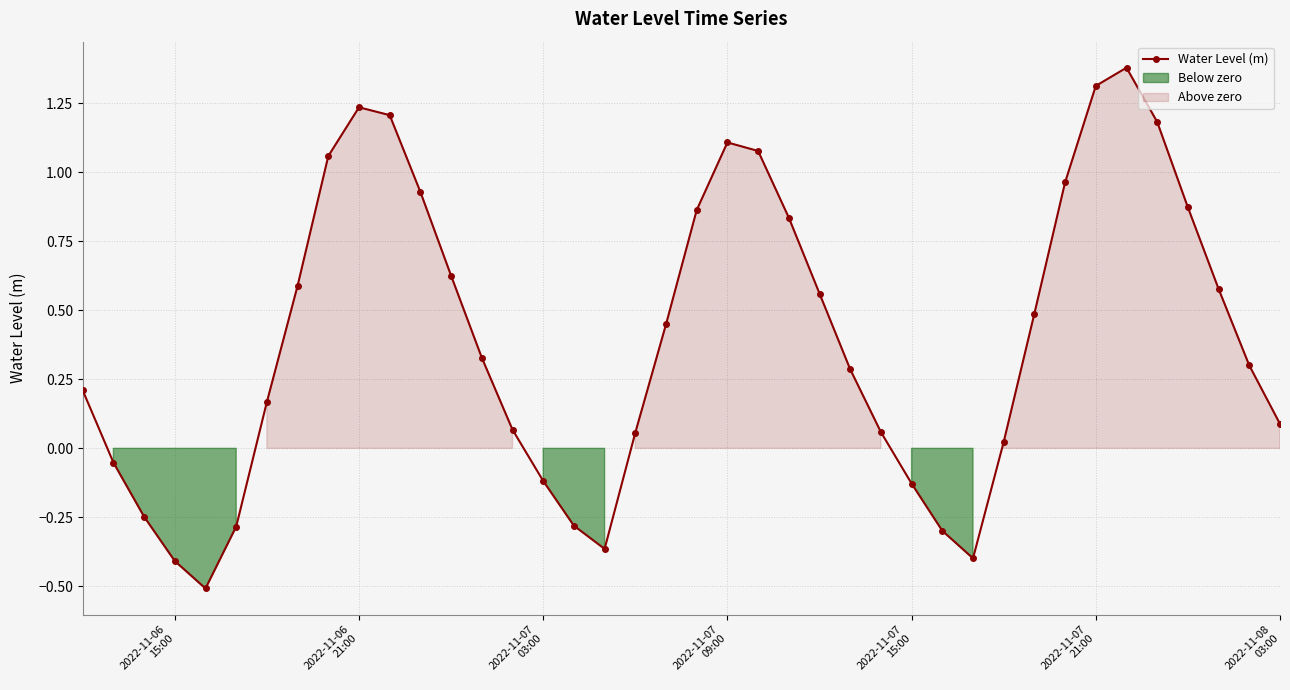

How many interior local peaks does the Water Level (m) series have?

3